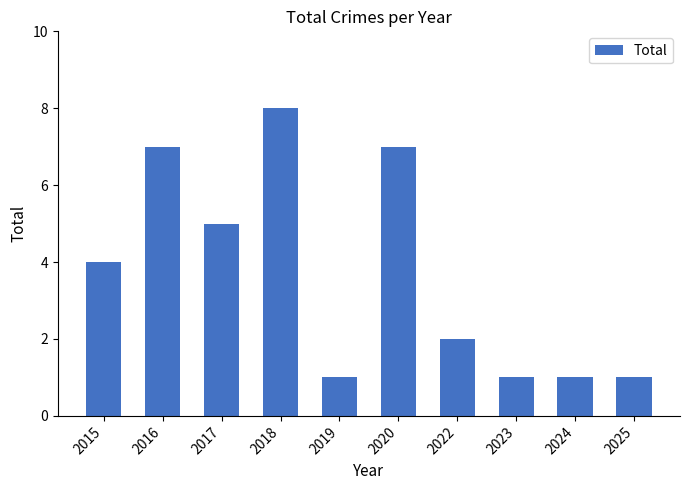

Reading left to right, extract all data points from this chart.

2015=4	2016=7	2017=5	2018=8	2019=1	2020=7	2022=2	2023=1	2024=1	2025=1